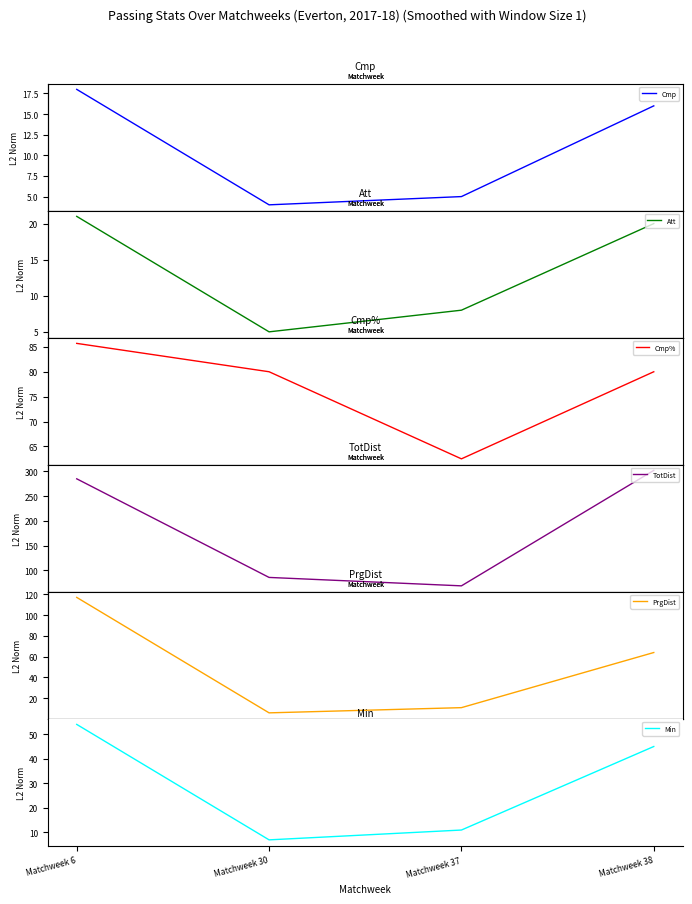

True or false: Cmp and Cmp% intersect in this chart.

False